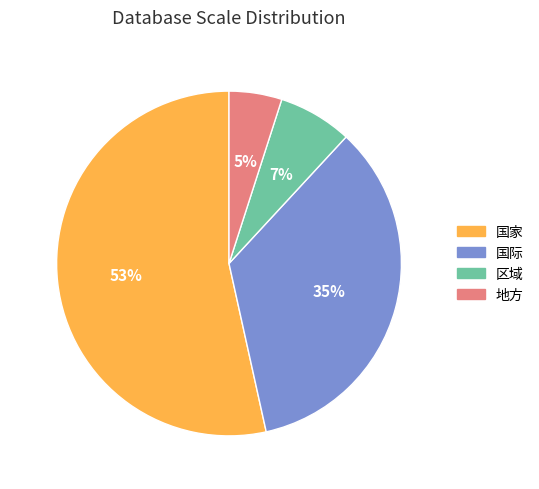

Rank the categories by value from highest to lowest.

国家, 国际, 区域, 地方